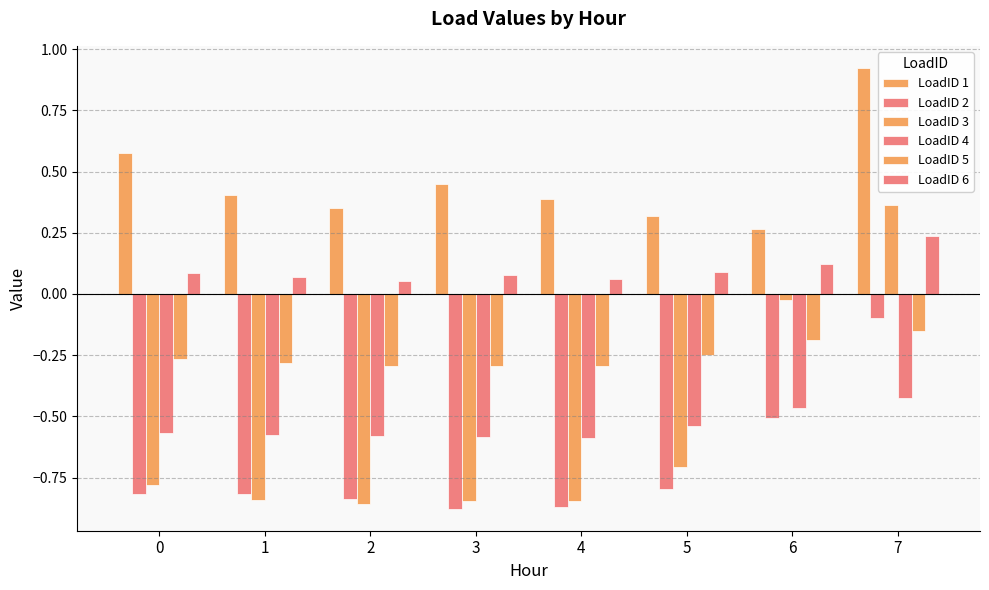

What is the minimum value shown in the chart?

-0.9